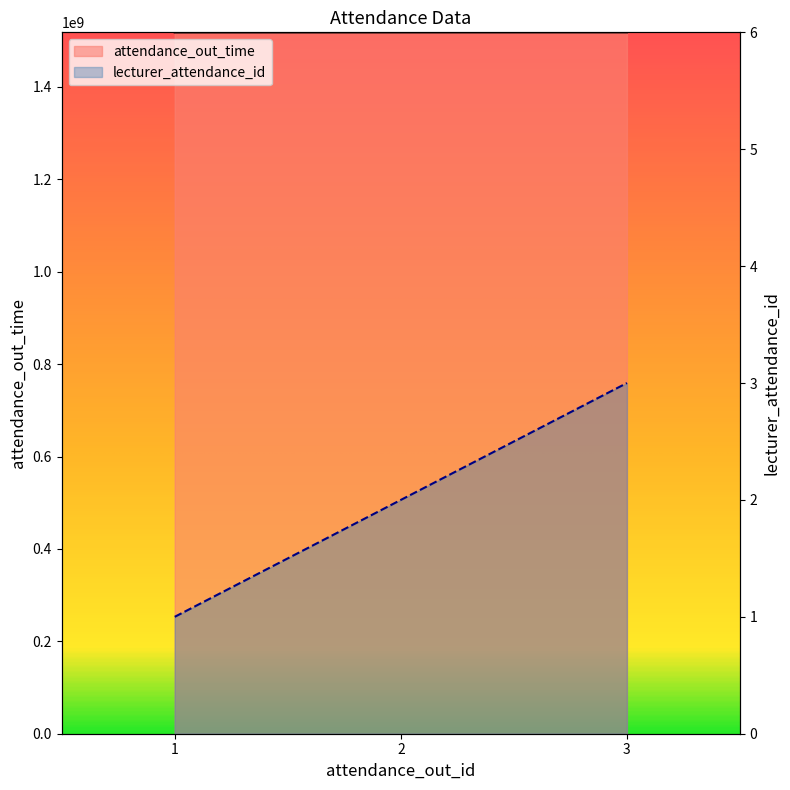

What is the sum of the lecturer_attendance_id values at 3 and 1?

4